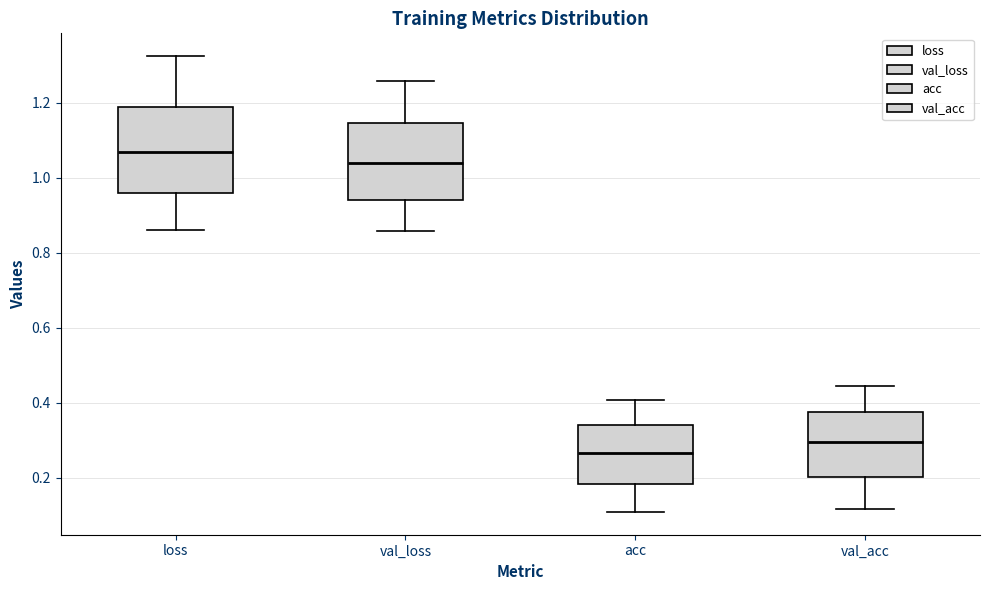

Reading left to right, read every box against the y-axis: the position of its median line, the range the box covers, and the ends of its whiskers. The values are not printed on the chart, so give them approximately, as read against the axis.

loss: median 1.06, box 0.96 to 1.18, whiskers 0.86 to 1.32
val_loss: median 1.04, box 0.94 to 1.14, whiskers 0.86 to 1.26
acc: median 0.26, box 0.18 to 0.34, whiskers 0.10 to 0.40
val_acc: median 0.30, box 0.20 to 0.38, whiskers 0.12 to 0.44